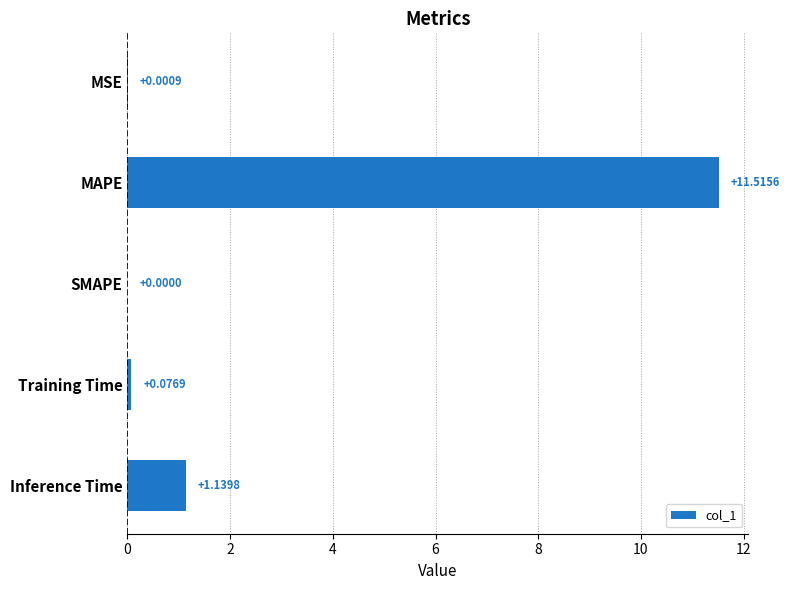

What is the maximum value shown in the chart?

11.5